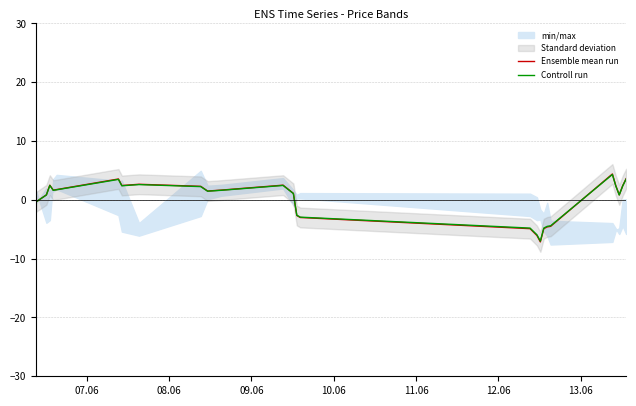

What is the maximum value for Ensemble mean run?

4.4